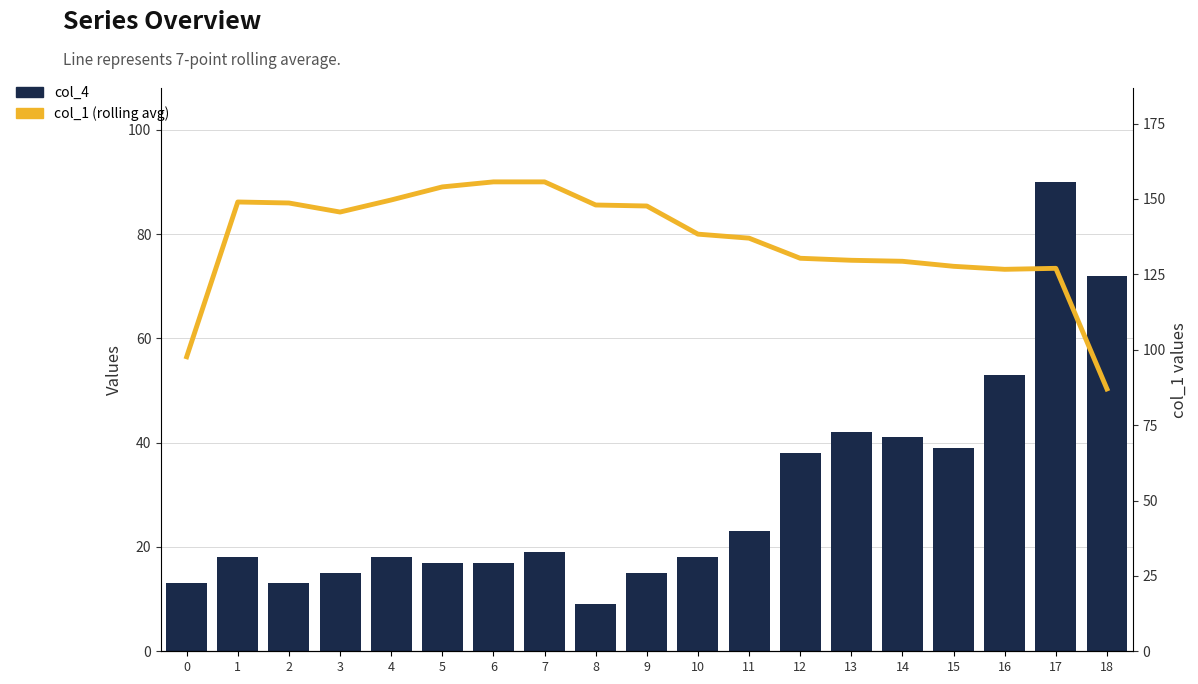

Reading left to right, what are all the values shown in this chart?

col_4: 13.0	18.0	13.0	15.0	18.0	17.0	17.0	19.0	9.0	15.0	18.0	23.0	38.0	42.0	41.0	39.0	53.0	90.0	72.0
col_1 (rolling avg): 97.7	149.0	148.7	145.7	149.7	154.0	155.7	155.7	148.0	147.7	138.3	137.0	130.3	129.7	129.3	127.7	126.7	127.0	87.0